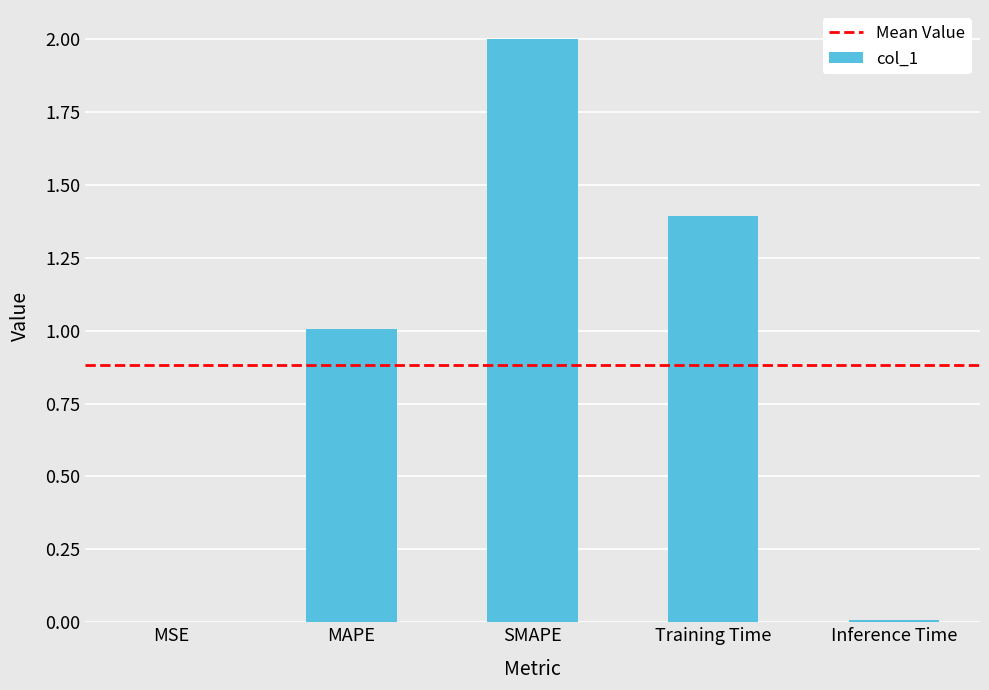

Approximately how many times larger is the value at SMAPE compared to MAPE?

2.0